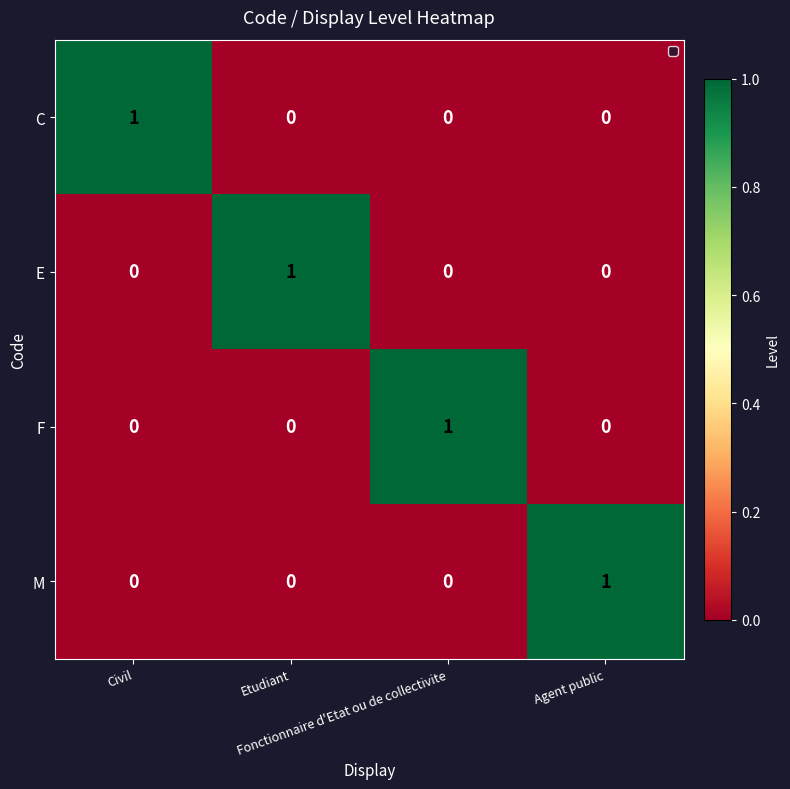

Count the number of data series in this chart.

4